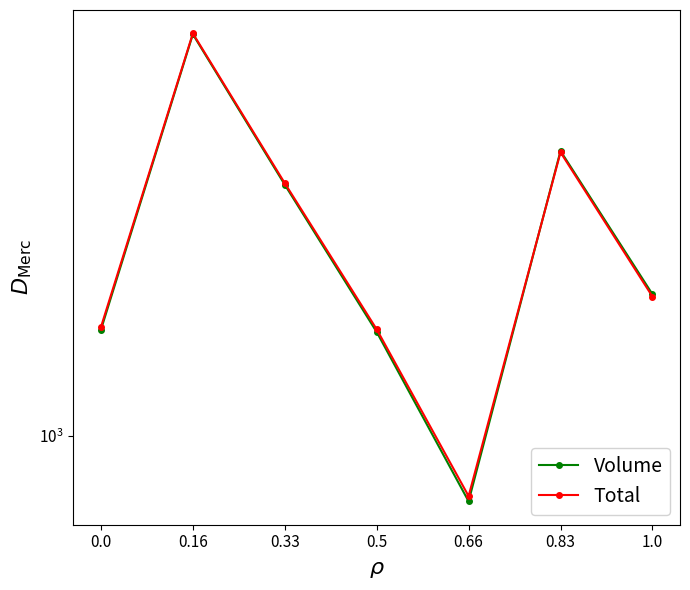

Which series has the largest range (max minus min)?

Total